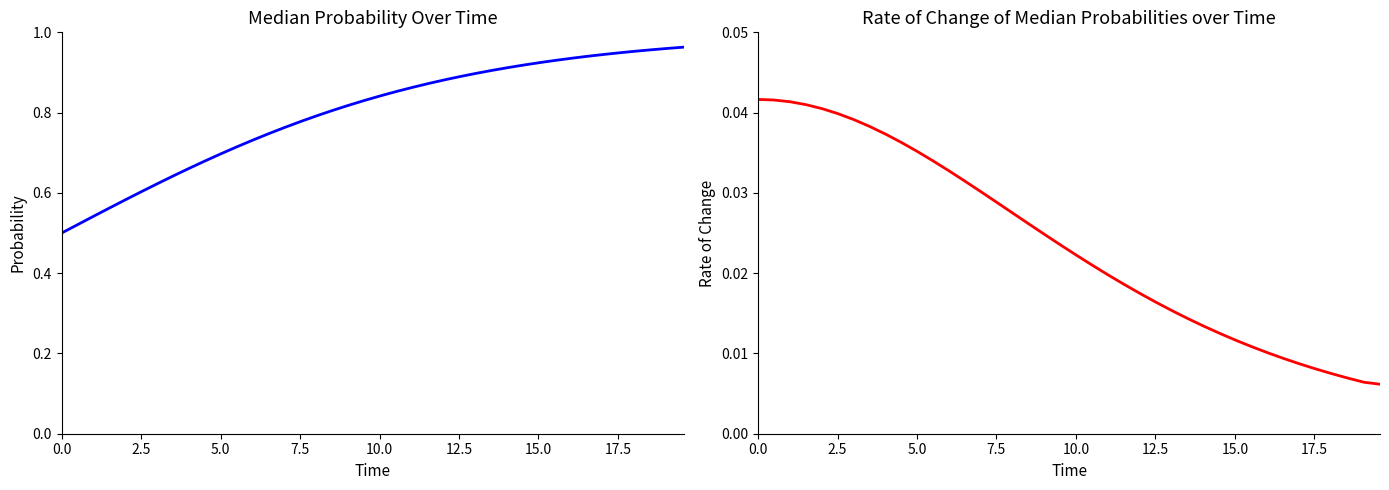

True or false: D and Rate of Change of D intersect in this chart.

False